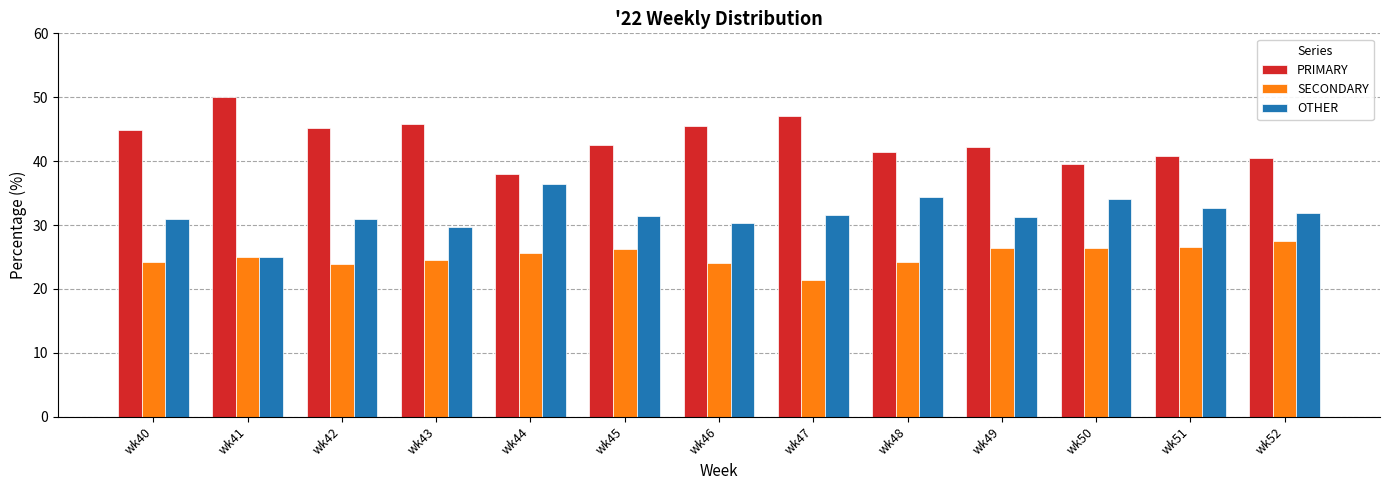

Is it true that OTHER equals 31.3 at wk45?

True